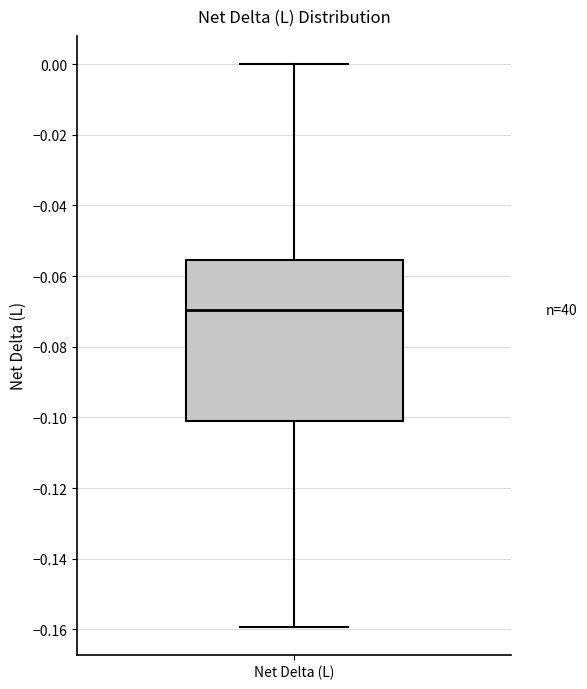

Where does the lower whisker of the box for Net Delta (L) end on the y-axis? The values are not printed on the chart, so give them approximately, as read against the axis.

-0.160